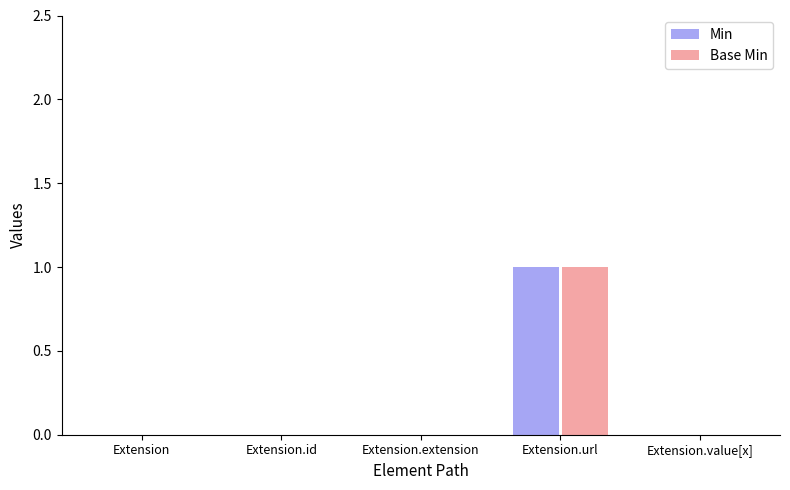

How many categories are shown in the chart?

5